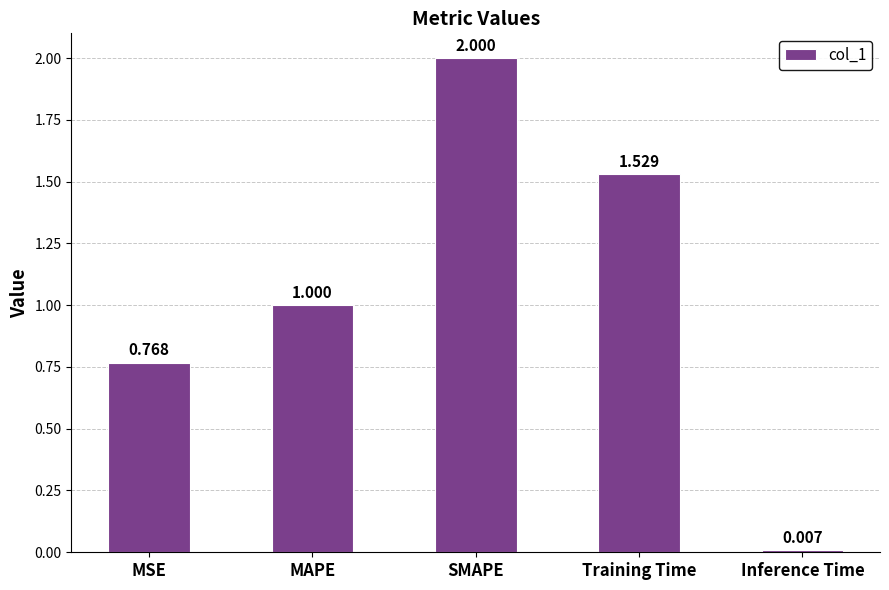

How many values are below 1?

2